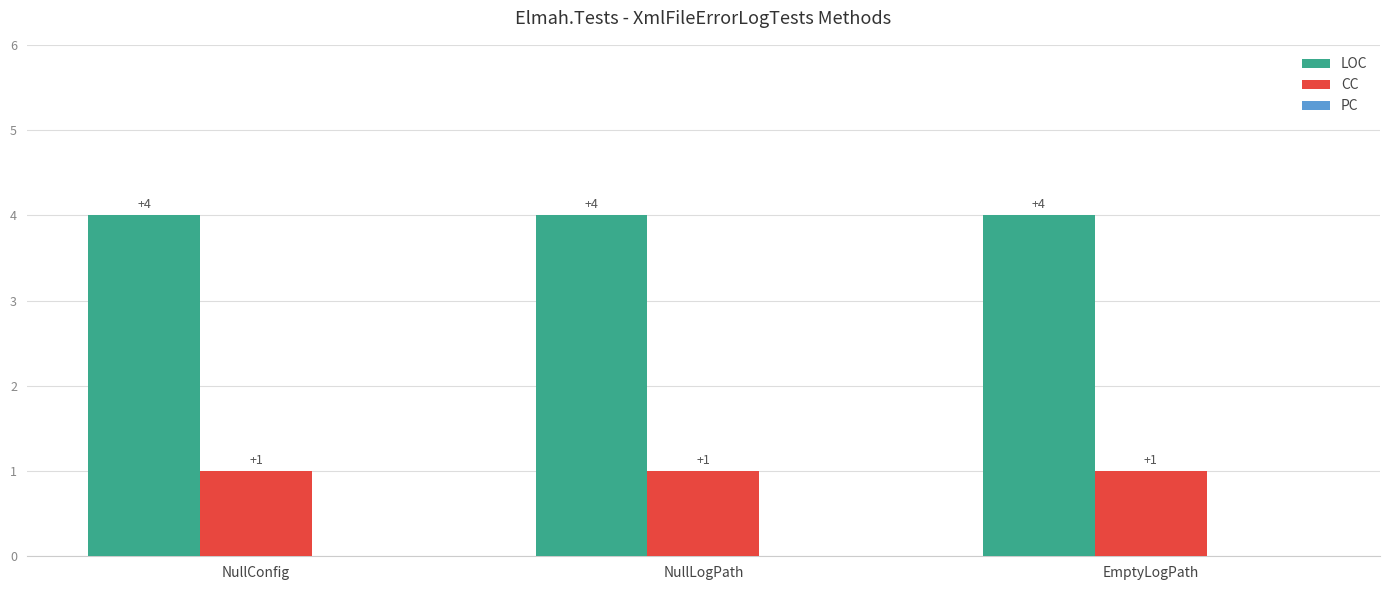

What is the total value across all series at EmptyLogPath?

5